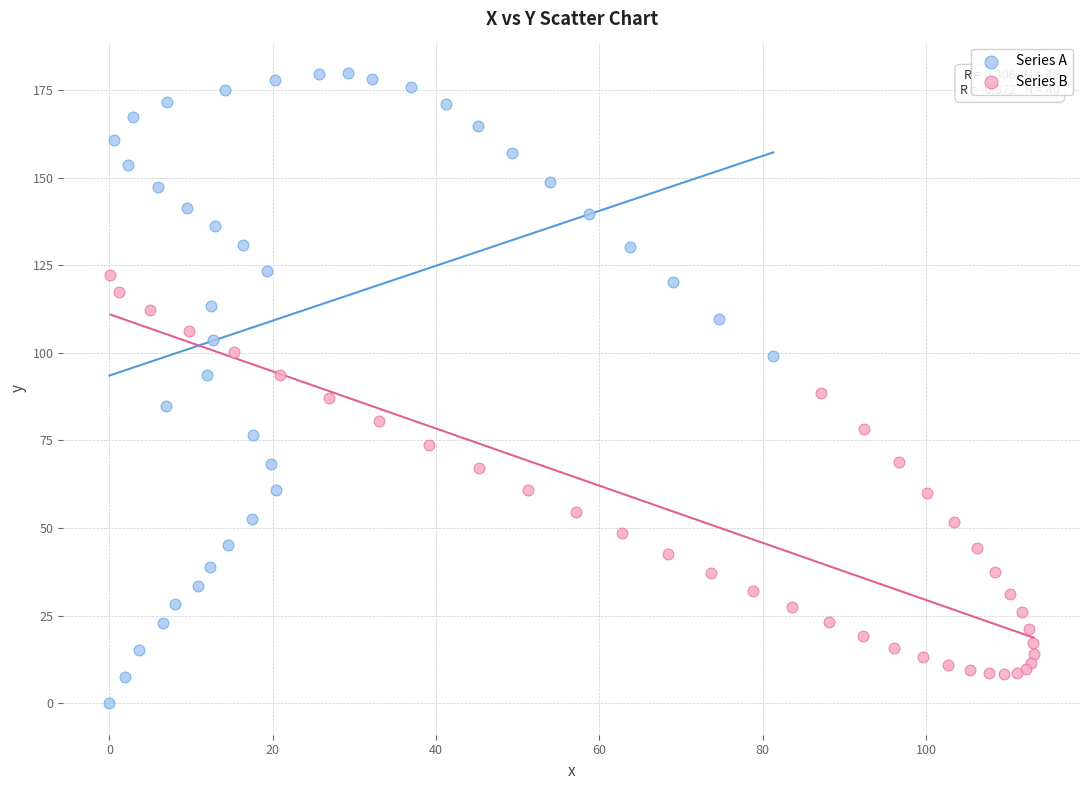

Which series contains the highest Y value?

Series A